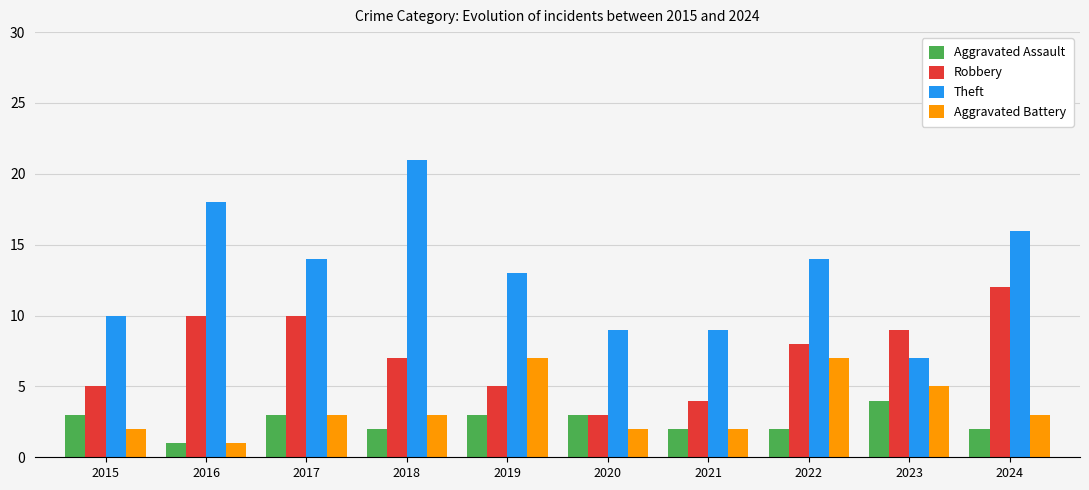

Which series has the largest total across all categories?

Theft